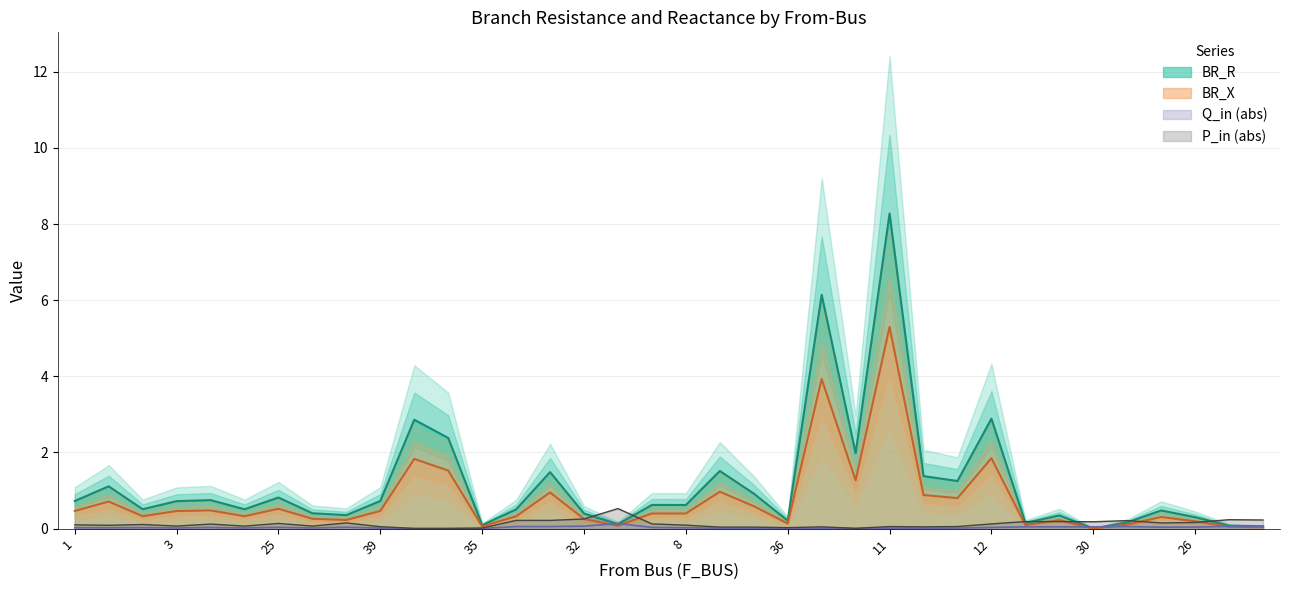

What is the highest value of the BR_X series?

5.3